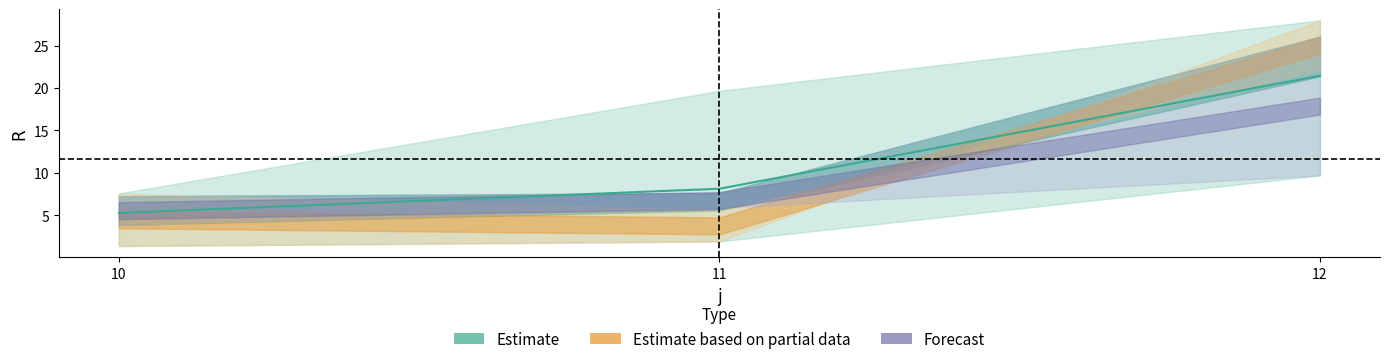

The value of s=5 at 10 is 5.9. True or false?

False